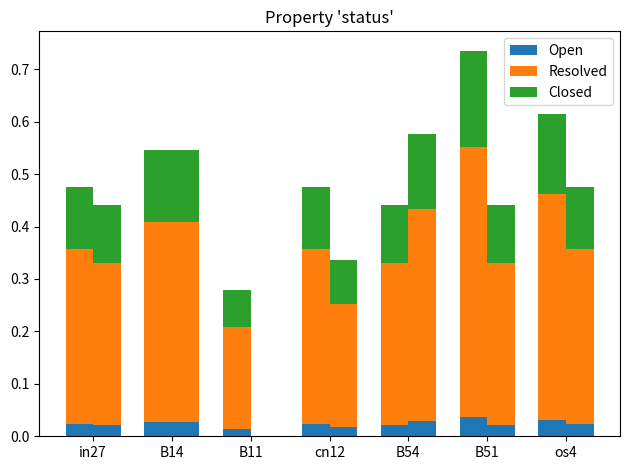

Read the Closed value at B54.

0.1